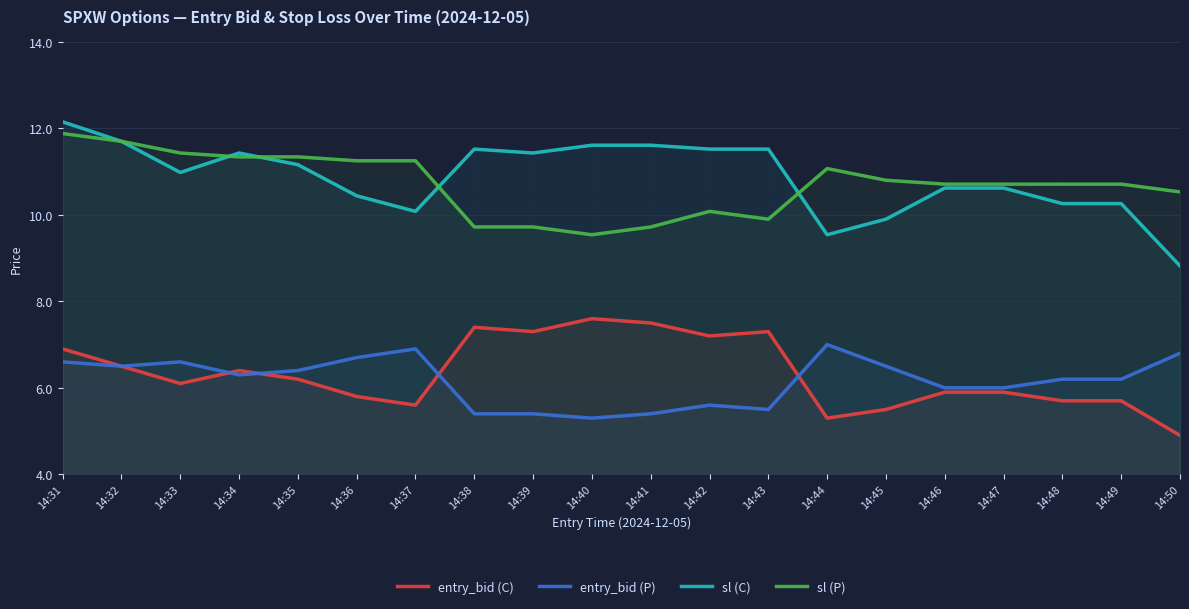

What is the value of the entry_bid (P) point at the 10th from the left?

5.3